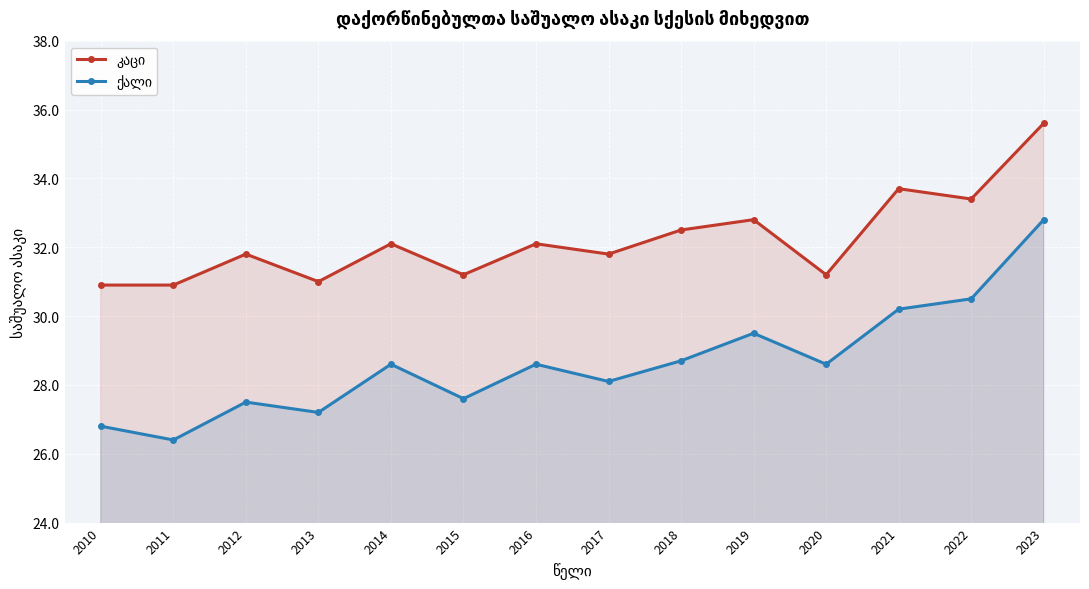

Where does the კაცი series first go above 32?

2014